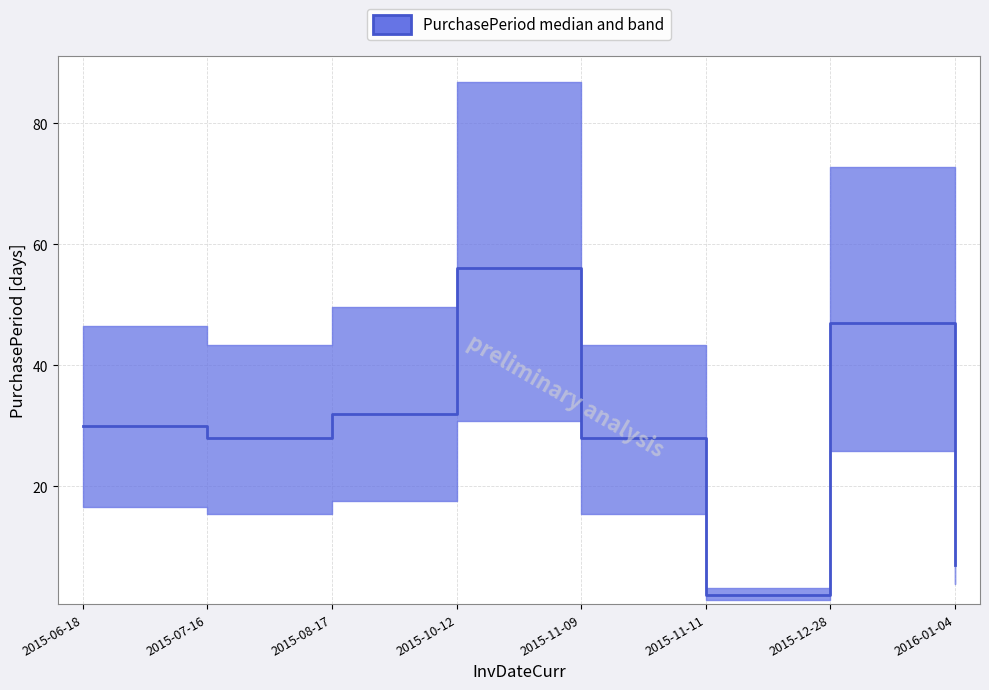

List the labels in order of value, smallest first.

2015-11-11, 2016-01-04, 2015-07-16, 2015-11-09, 2015-06-18, 2015-08-17, 2015-12-28, 2015-10-12